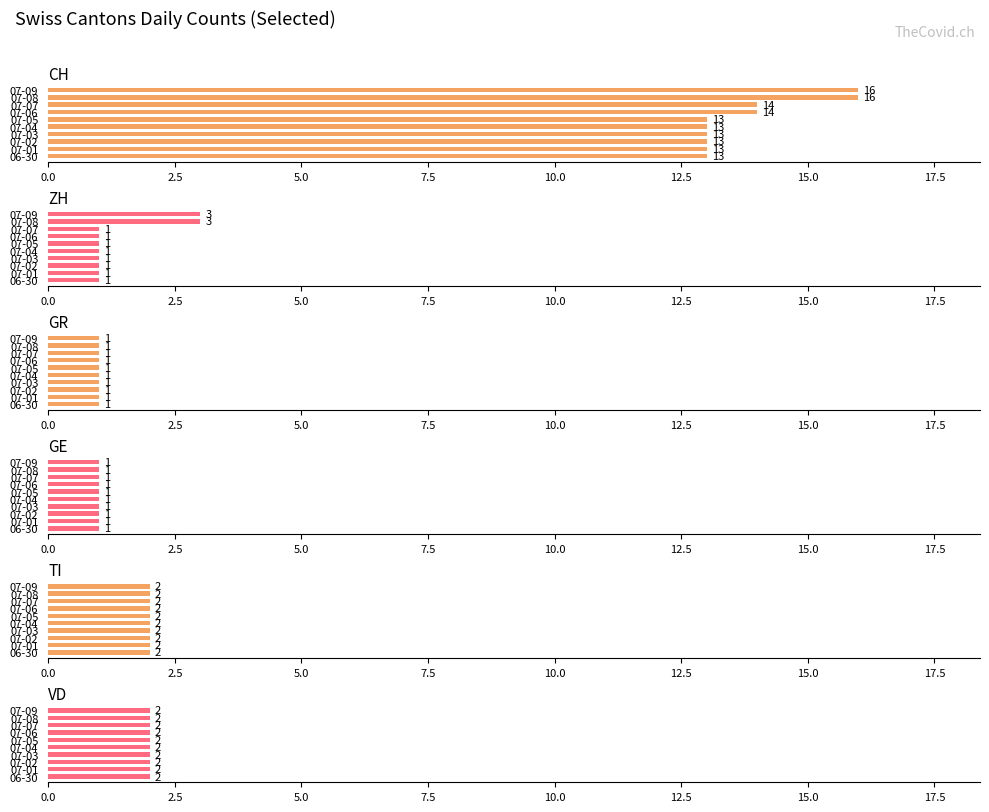

How many categories are shown in the chart?

10